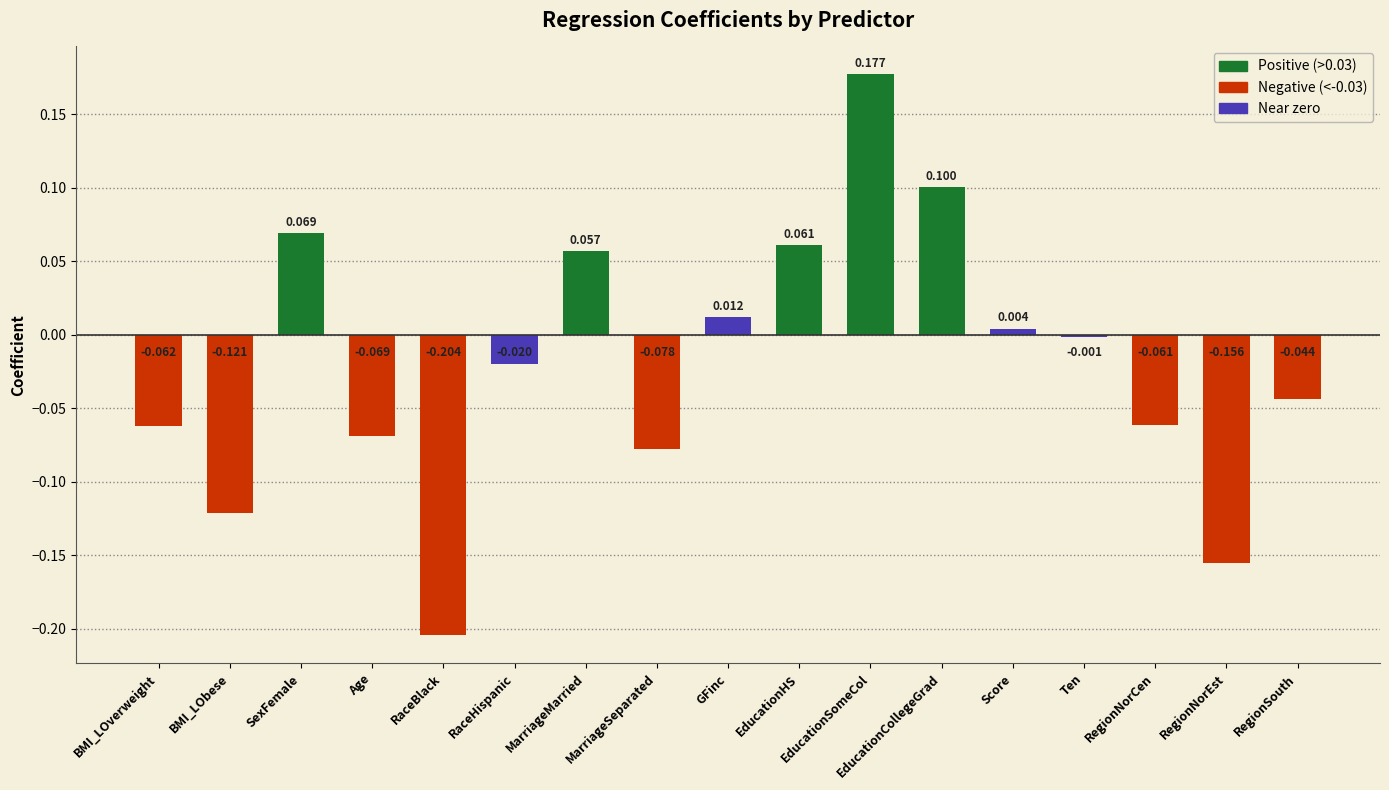

Which category has the highest value across all series?

EducationSomeCol